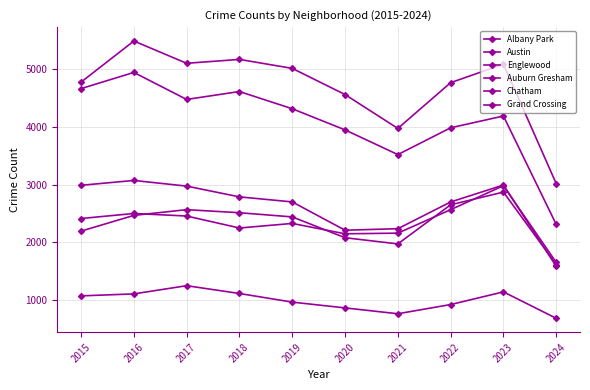

Which series ends up on top after the final intersection of Chatham and Grand Crossing?

Grand Crossing